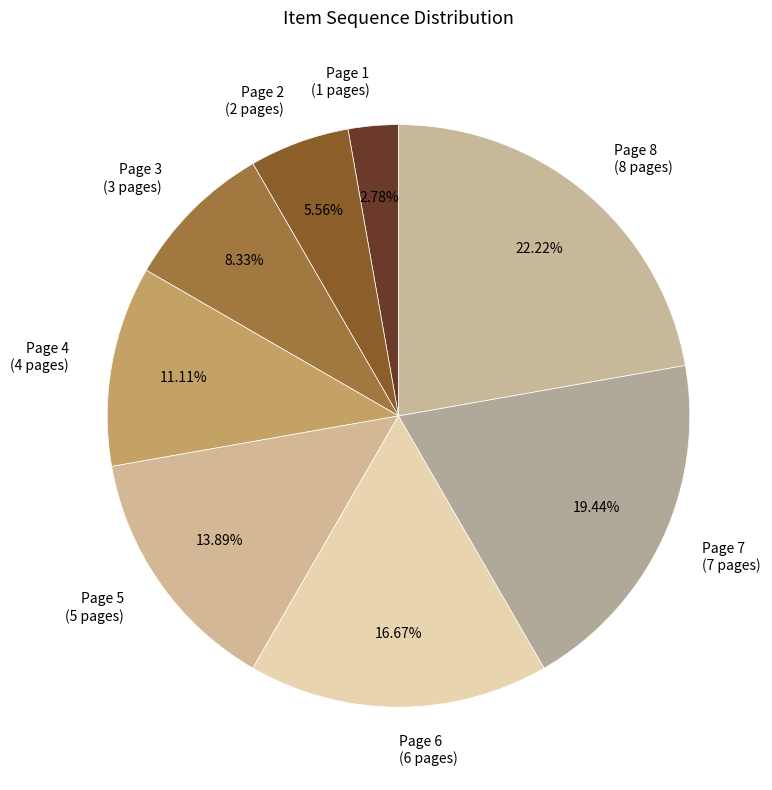

What is the largest slice in the pie chart?

Page 8